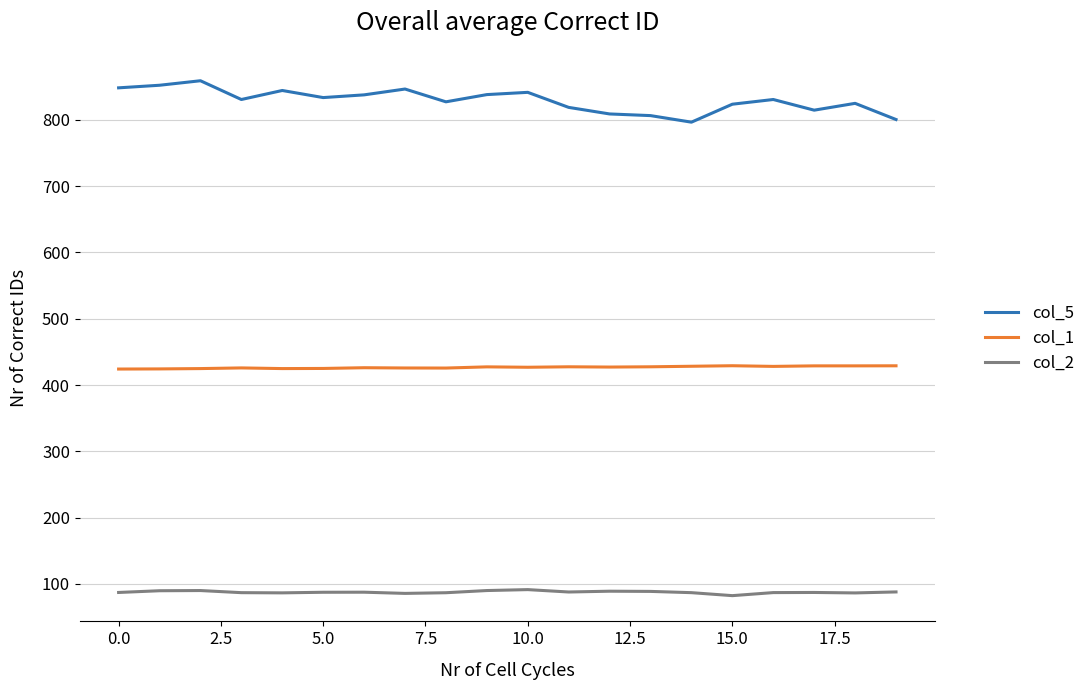

List the series in order of their peak value, highest first.

col_5, col_1, col_2